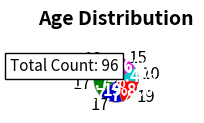

Is there a majority slice in this chart?

No